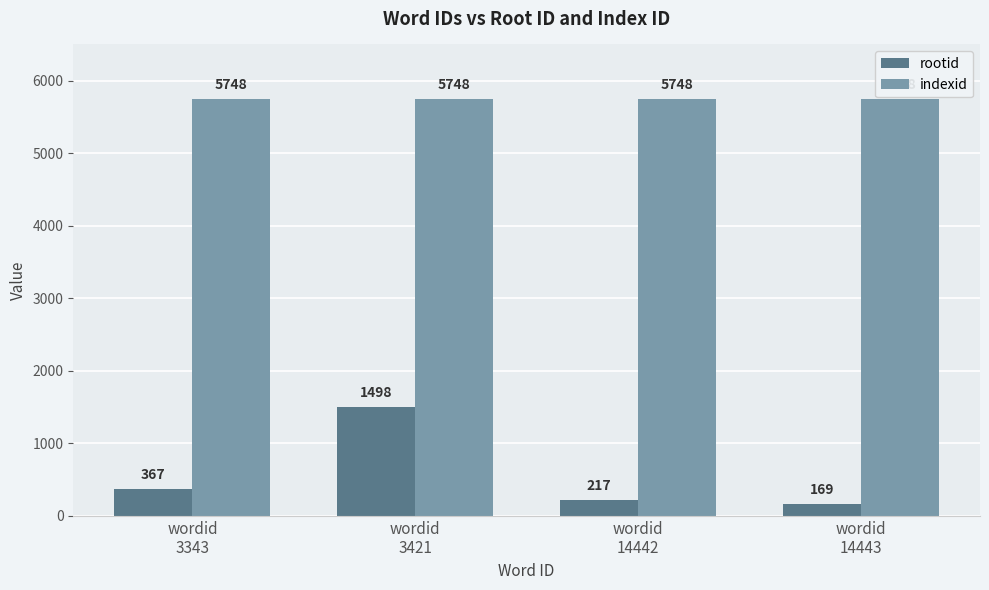

What is the total value across all series at wordid
14442?

5965